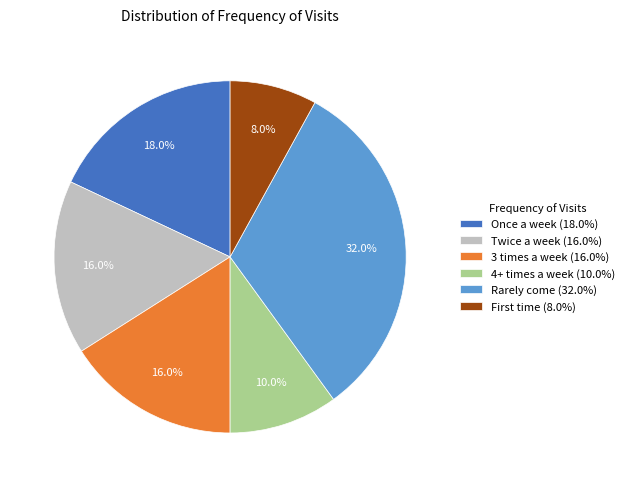

To the nearest percent, what portion does 3 times a week represent?

16%